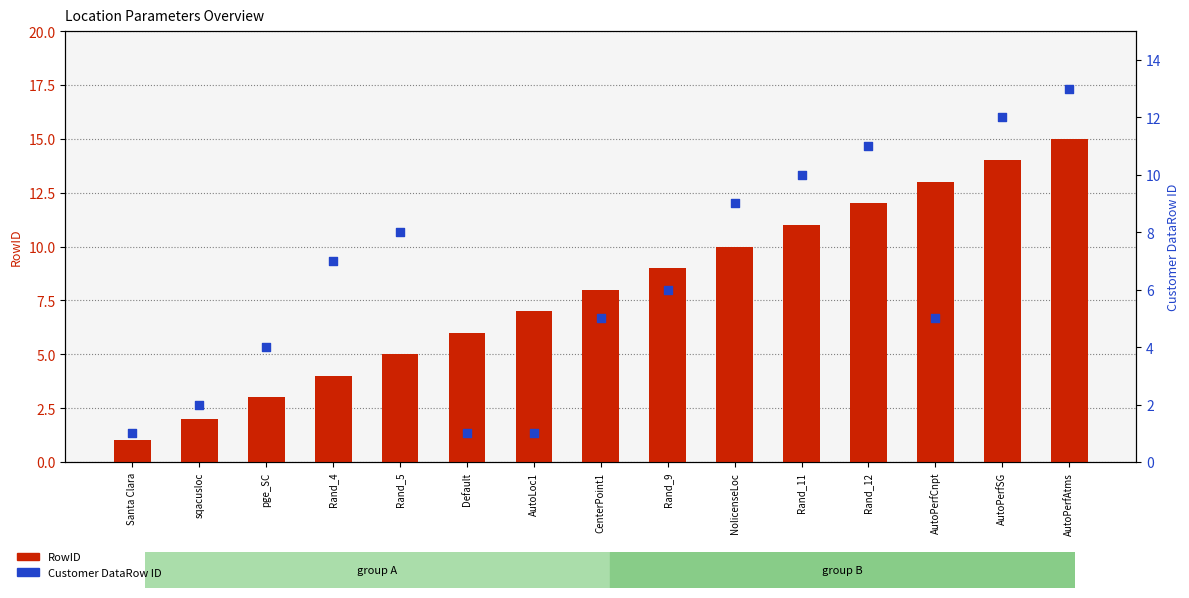

What are all the series names shown in the legend?

RowID, Customer DataRow ID